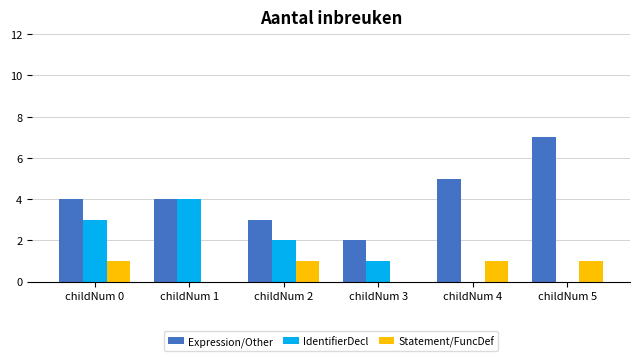

Which series has the largest total across all categories?

Expression/Other